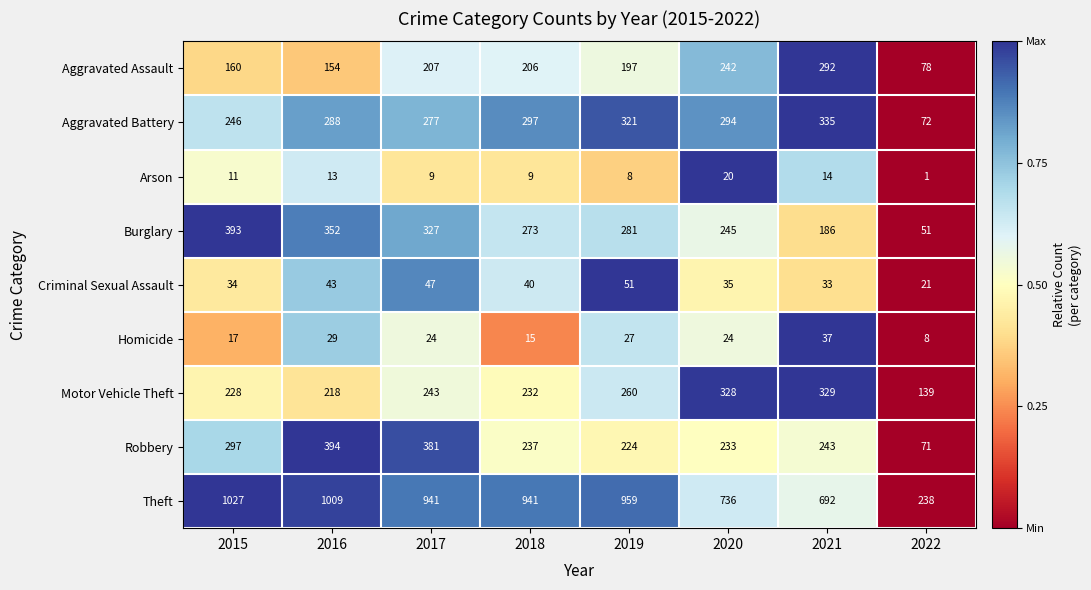

Is it true that Arson equals 9 at 2018?

True